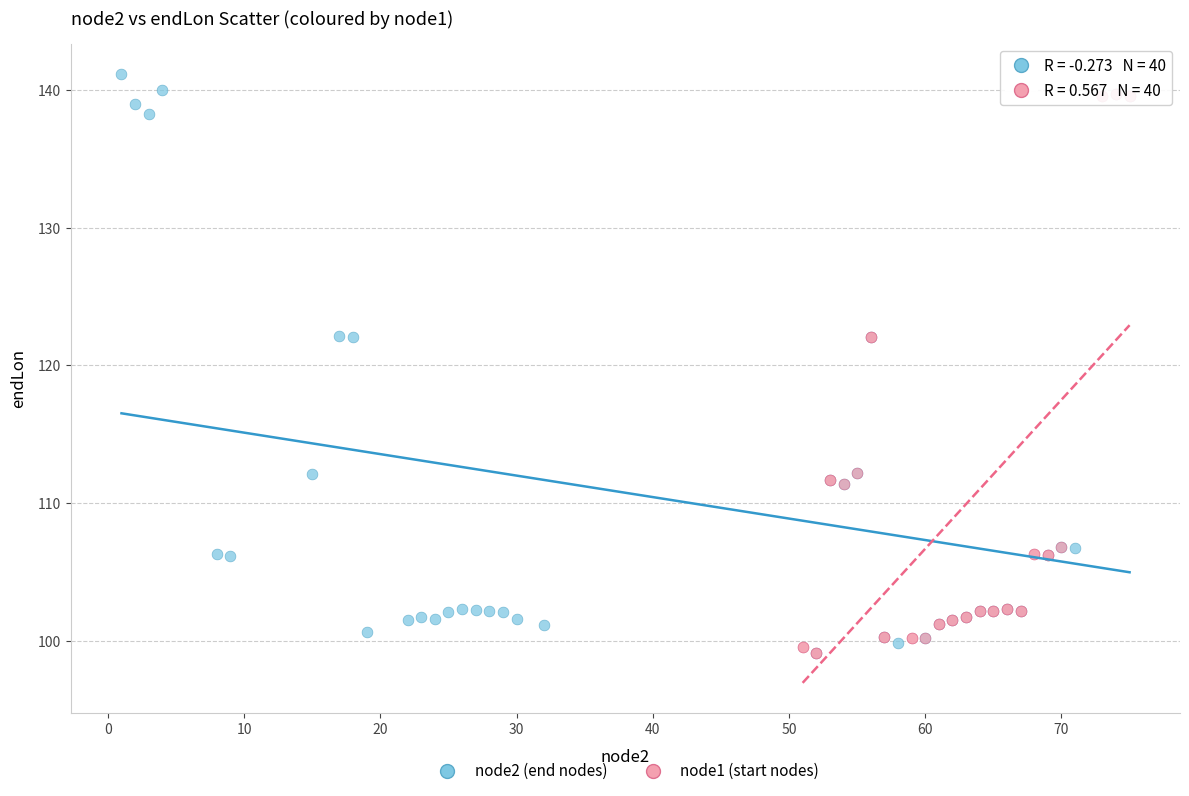

What are all the series names shown in the legend?

node2 (end nodes), node1 (start nodes)